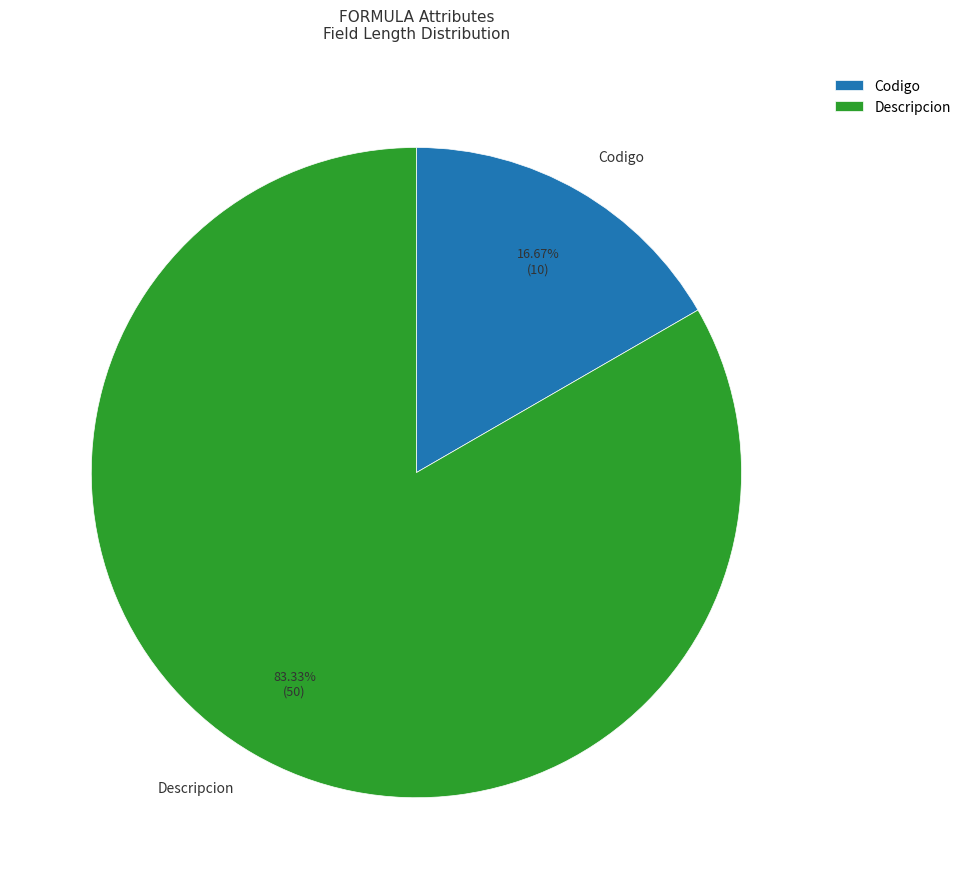

Is there any slice that represents more than half of the pie?

Yes